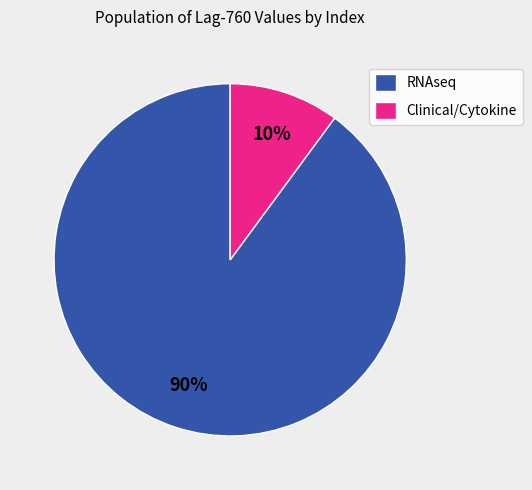

Combined, do RNAseq and Clinical/Cytokine account for over 50%?

Yes